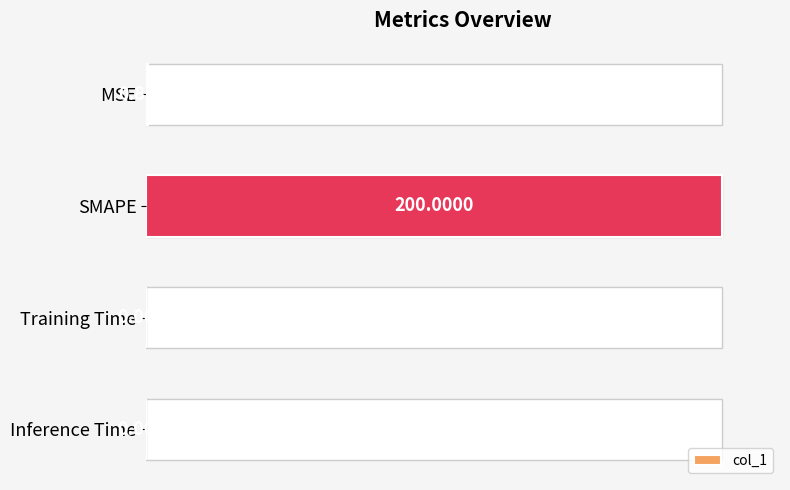

What is the difference between the maximum and minimum values?

100.0